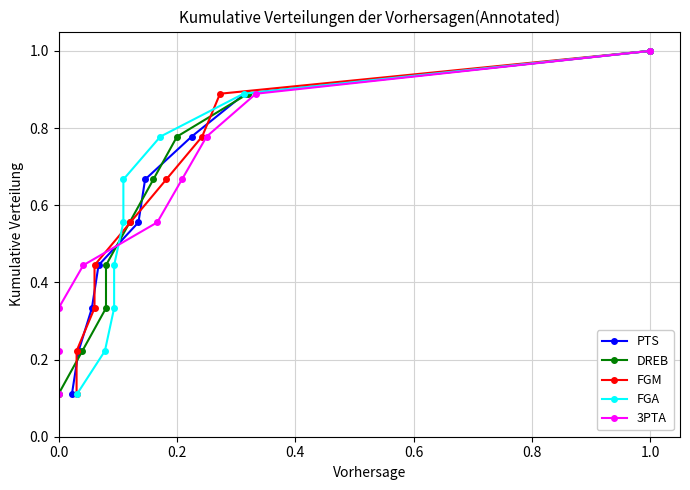

True or false: PTS has more than 0 points higher than both neighbors.

False